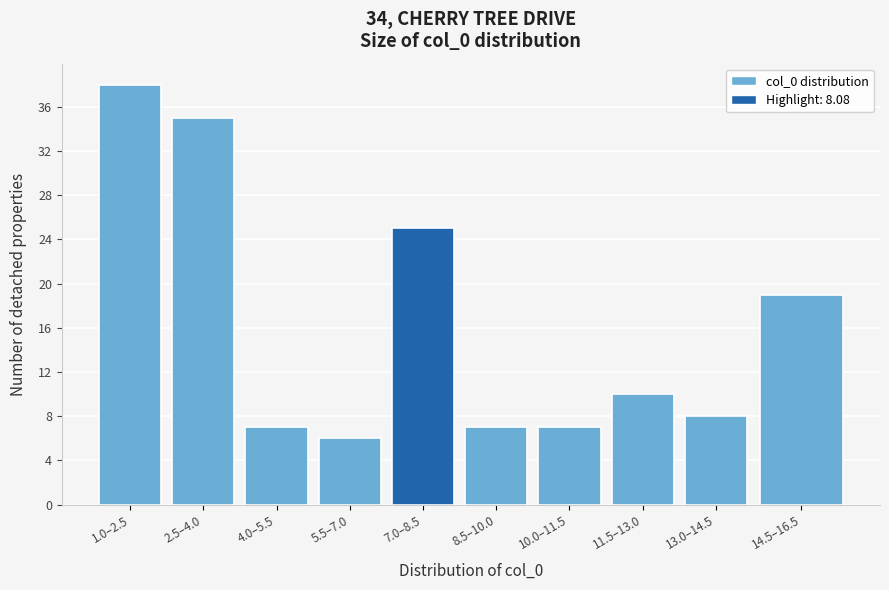

Reading left to right, what are all the values shown in this chart?

1.0–2.5=38	2.5–4.0=35	4.0–5.5=7	5.5–7.0=6	7.0–8.5=25	8.5–10.0=7	10.0–11.5=7	11.5–13.0=10	13.0–14.5=8	14.5–16.5=19